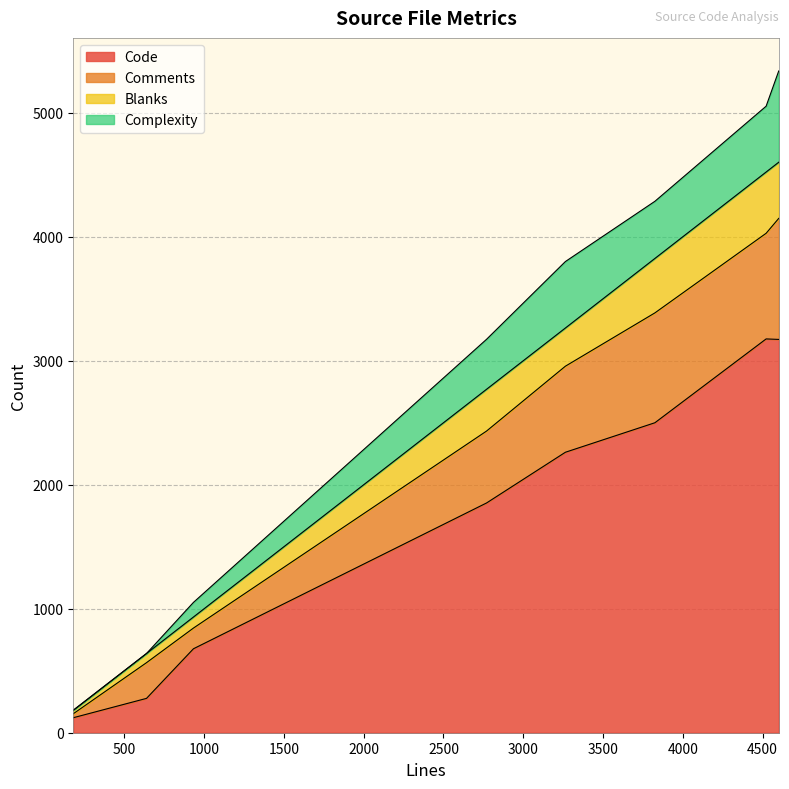

The Code series shows 3172 at connection_edge.c. True or false?

True